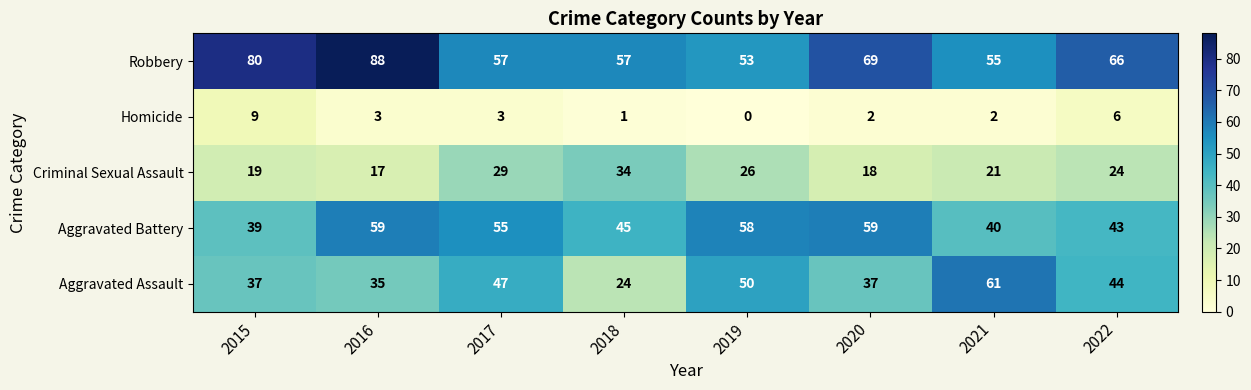

Rank the series at 2018 from highest to lowest value.

Robbery, Aggravated Battery, Criminal Sexual Assault, Aggravated Assault, Homicide